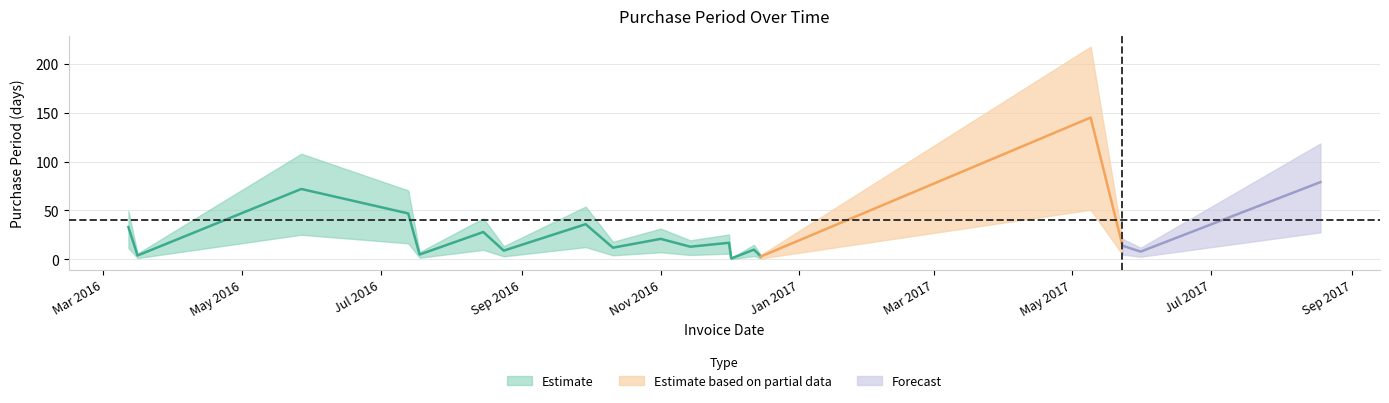

List the labels in order of value, largest first.

2017-05-09, 2017-08-18, 2016-05-27, 2016-07-13, 2016-09-29, 2016-03-12, 2016-08-15, 2016-11-01, 2016-12-01, 2017-05-23, 2016-11-14, 2016-10-11, 2016-12-12, 2016-08-24, 2017-05-31, 2016-07-18, 2016-03-16, 2016-12-15, 2016-12-02